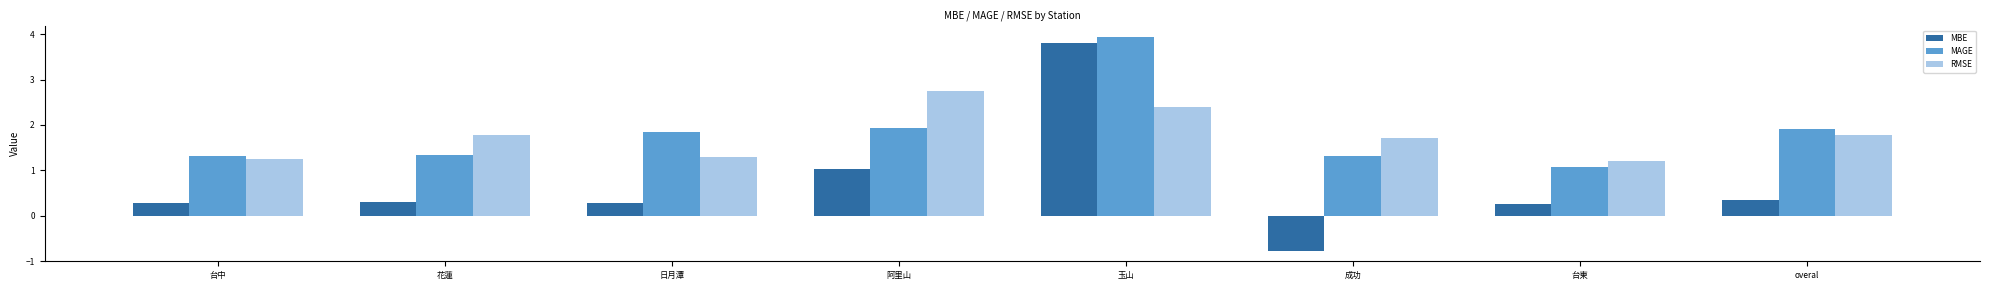

What is the label of the 4th bar from the right?

玉山